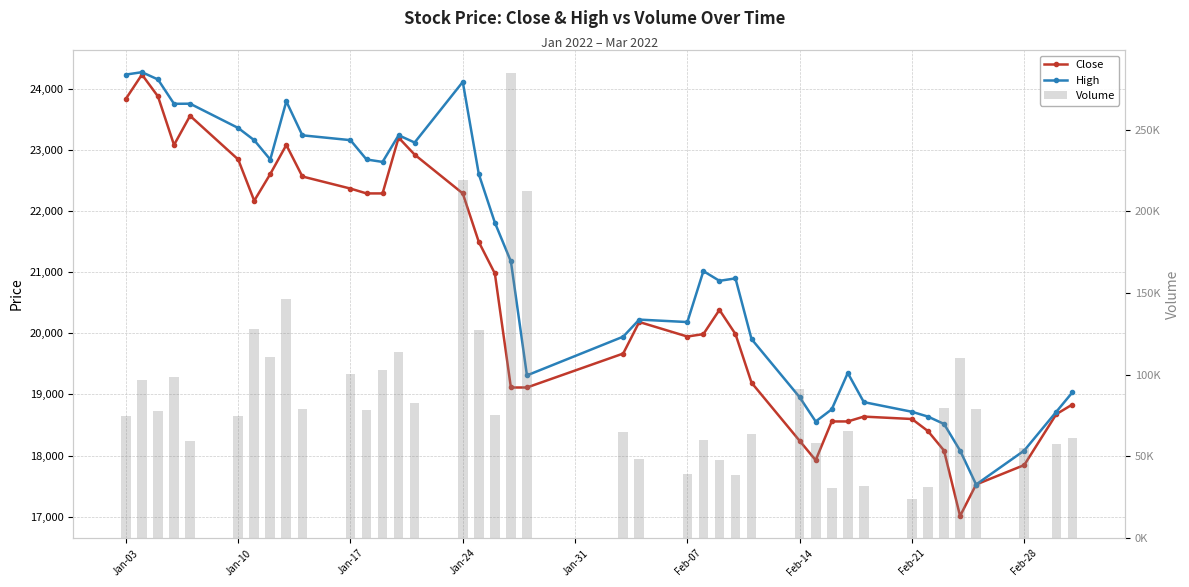

At which label does High first exceed 21015?

Jan-03